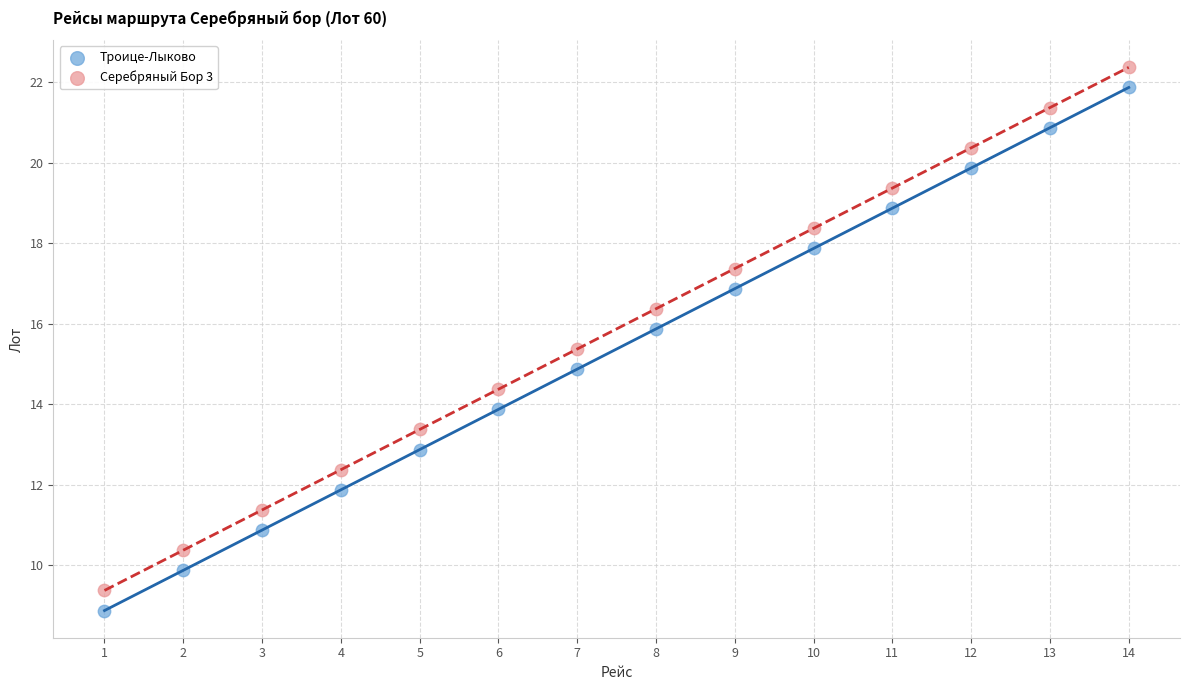

Which series reaches the maximum Y coordinate?

Серебряный Бор 3